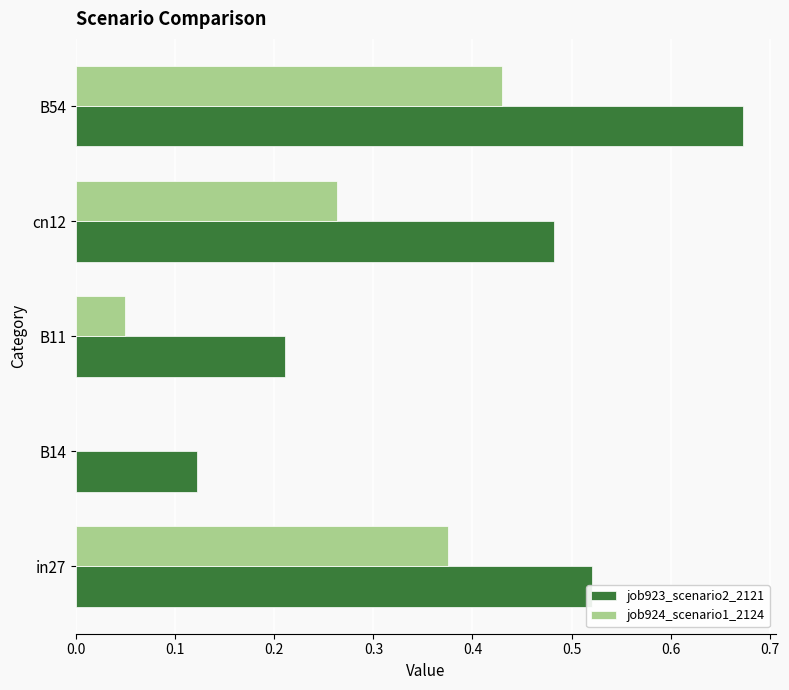

Which series has the largest total across all categories?

job923_scenario2_2121